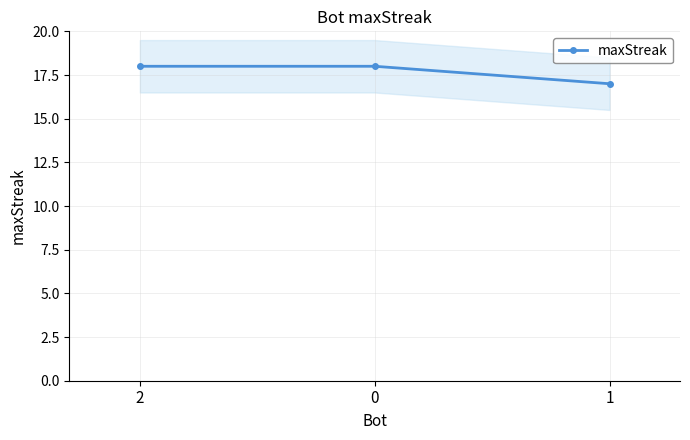

Is it true that the value at 1 is 27?

False